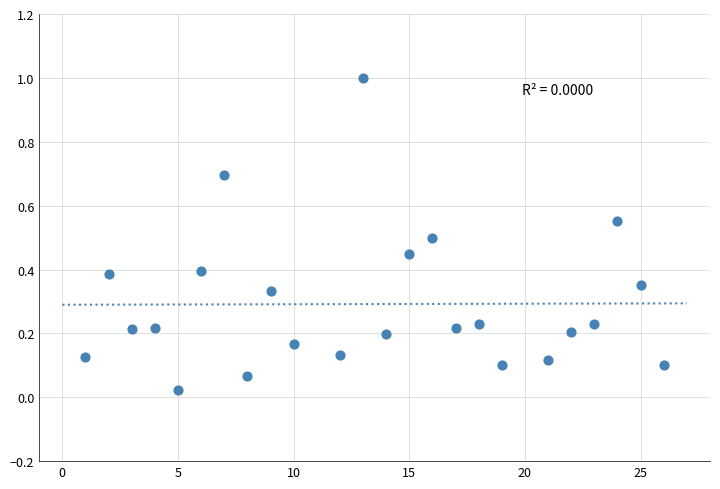

What is the range of X values (max minus min)?

25.0